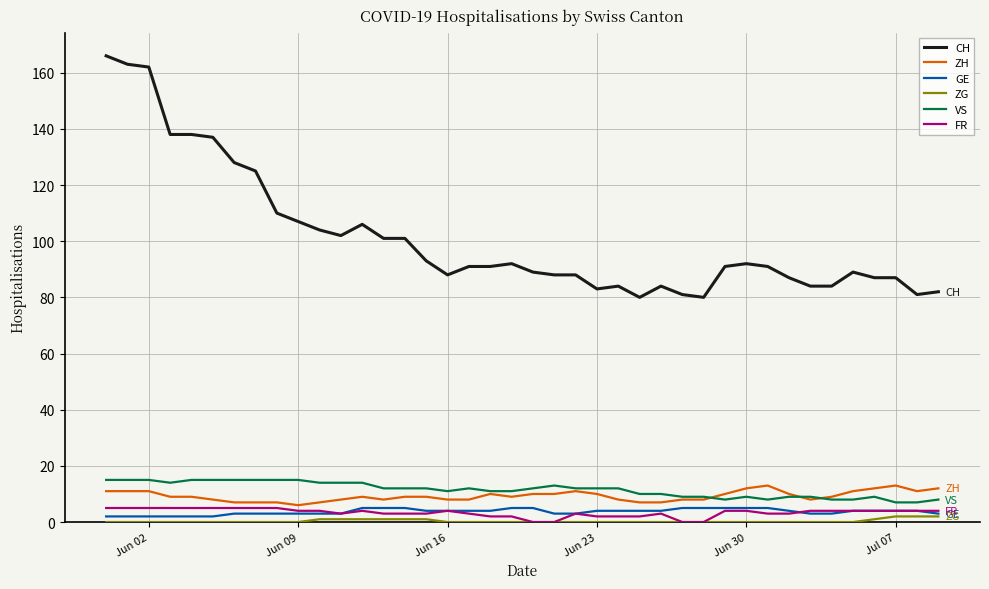

True or false: FR has more than 0 interior local peaks.

True